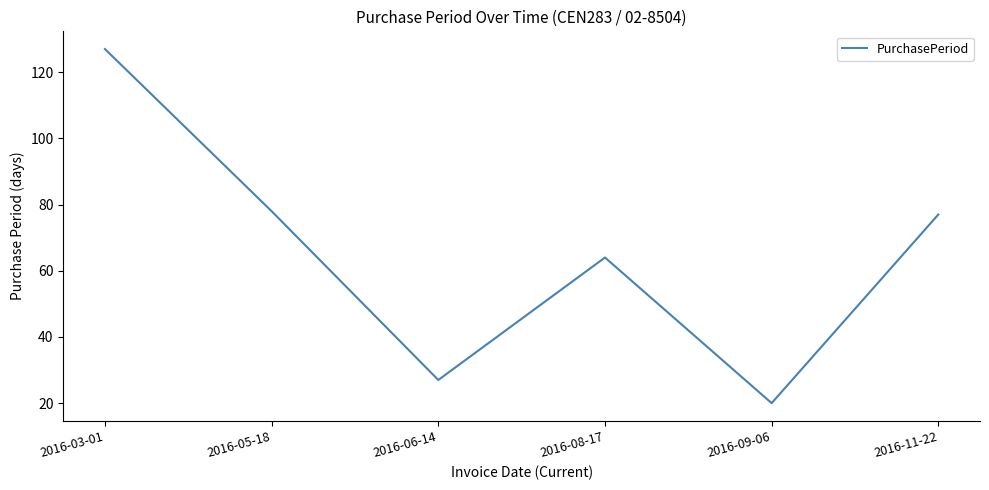

Where is the first local minimum?

2016-06-14